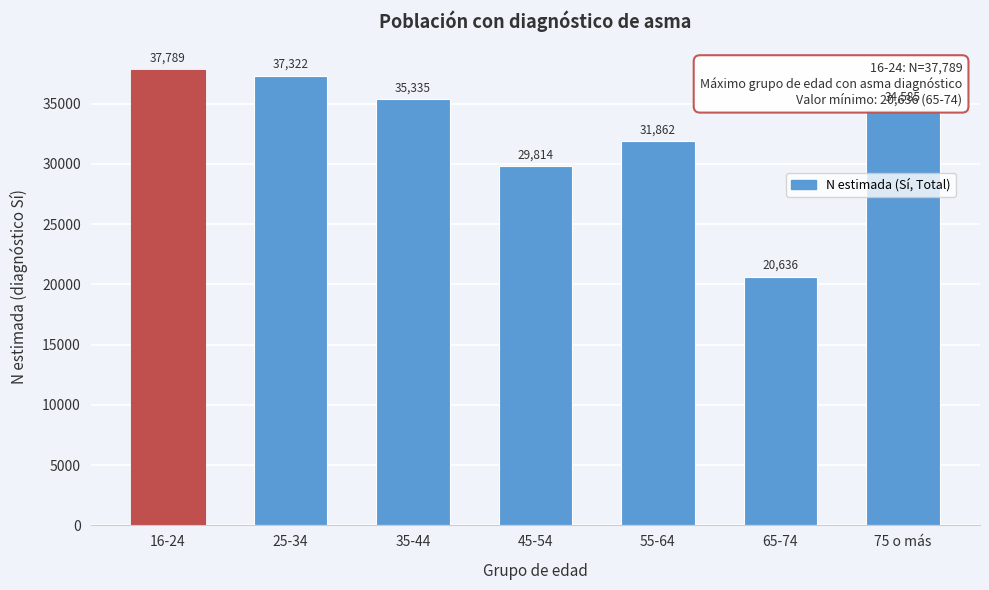

Reading right to left, what are all the values shown in this chart?

75 o más=34585	65-74=20636	55-64=31862	45-54=29814	35-44=35335	25-34=37322	16-24=37789